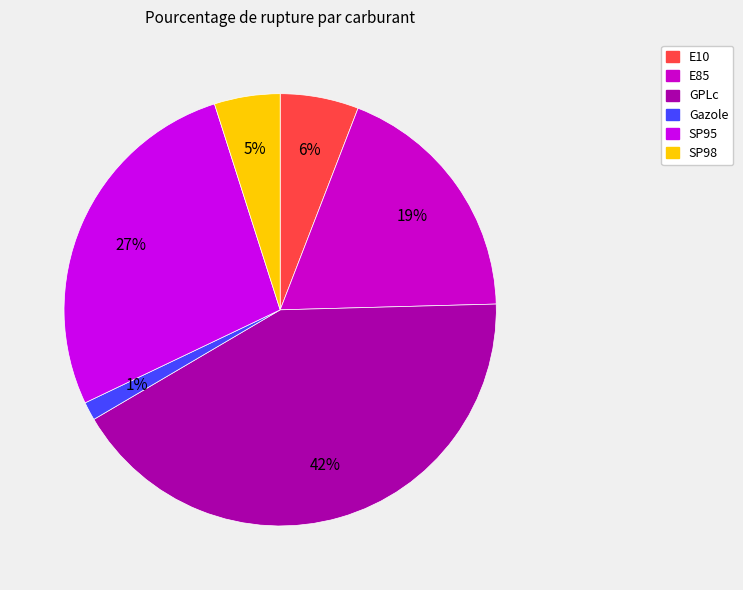

Which category has the biggest portion of the pie?

GPLc